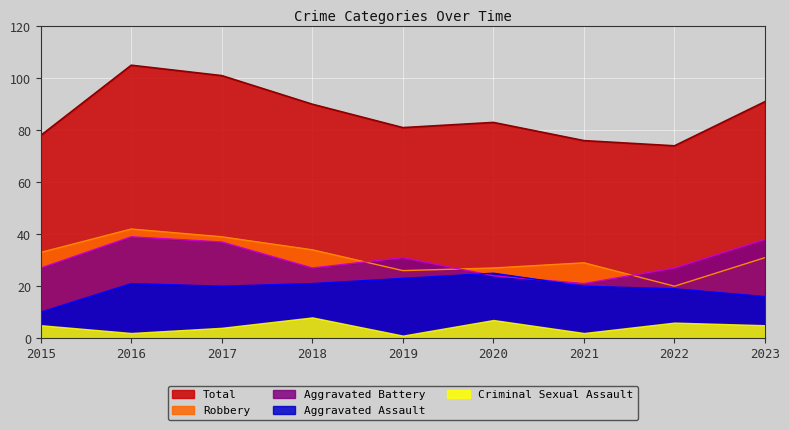

Is the value of Robbery at 2019 greater than the value of Aggravated Battery at 2015?

No